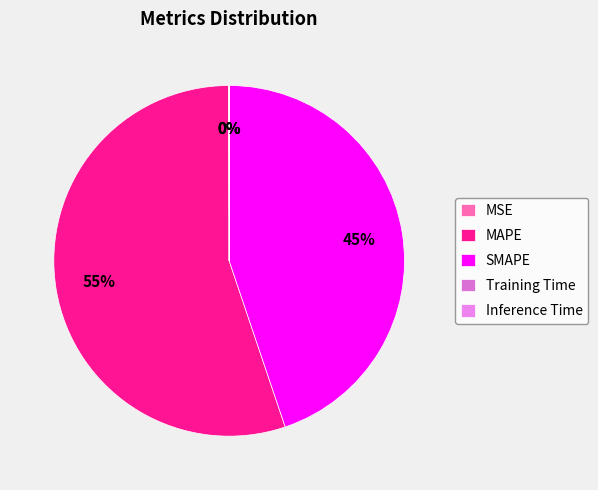

Combined, what portion of the pie is MAPE and Training Time?

55.1%